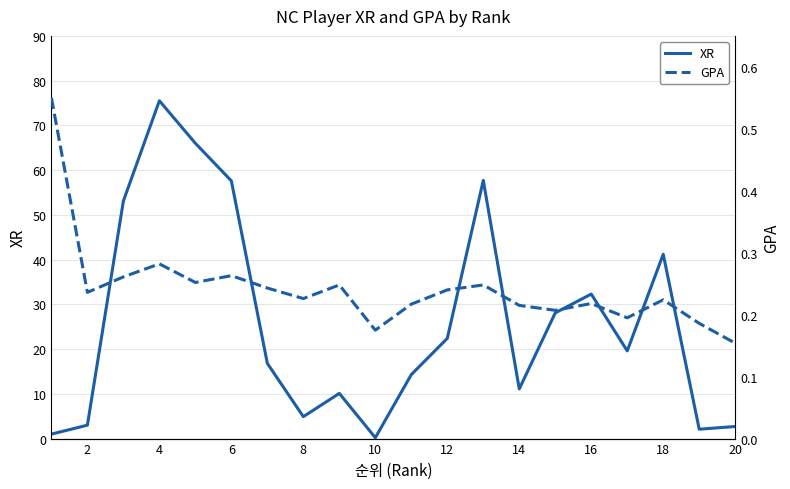

How many categories are shown in the chart?

20